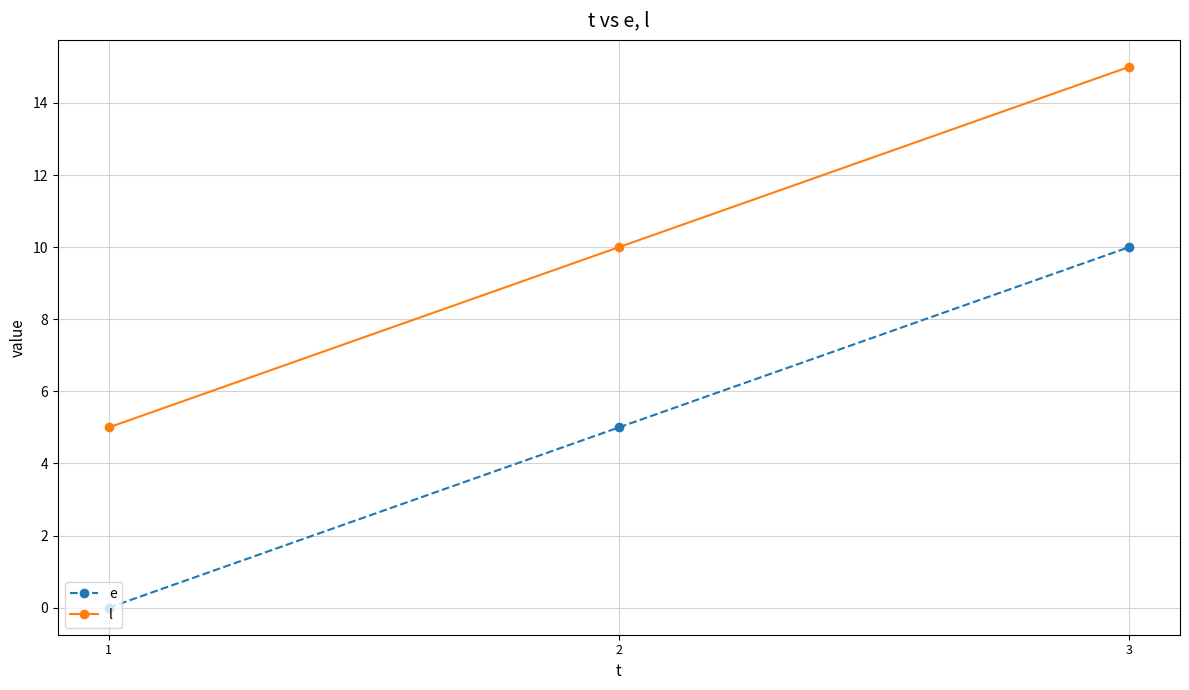

What is the highest value of the l series?

15